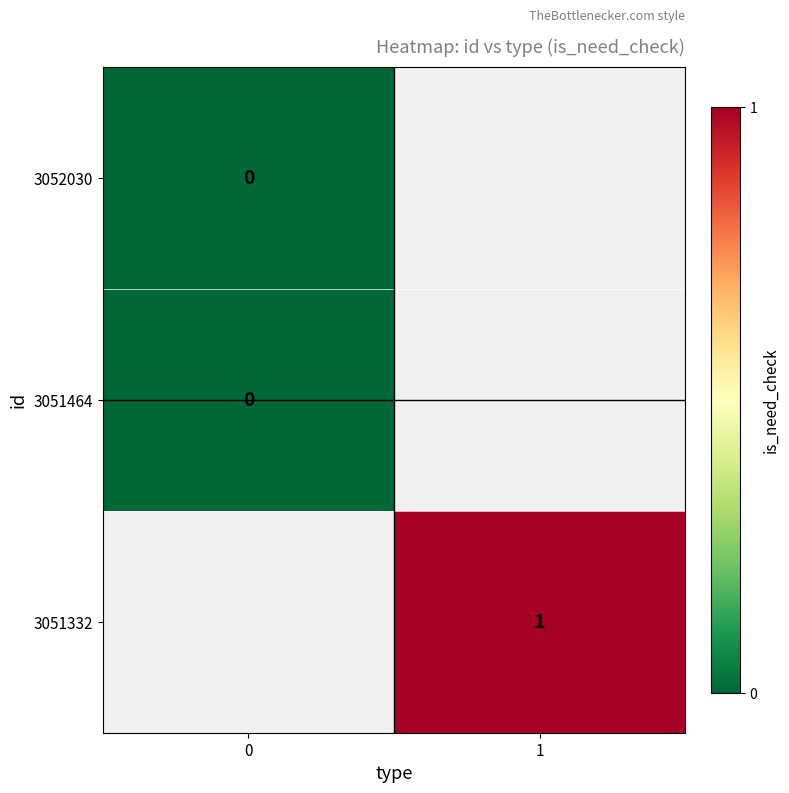

True or false: 3051332 has a value of 1 at 1.

True